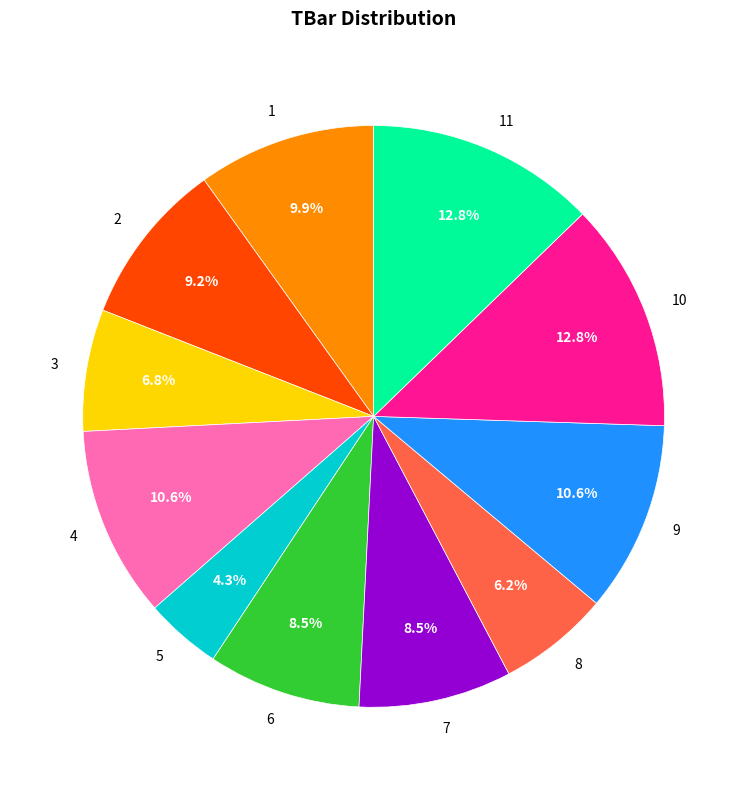

The 2 slice represents 9% of the pie. True or false?

True